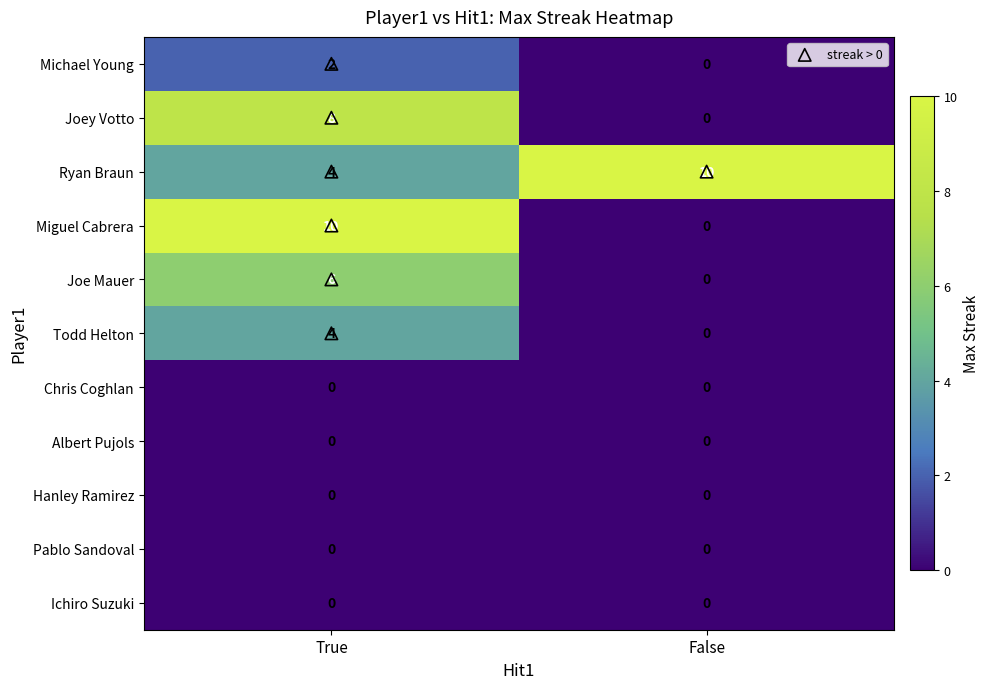

List the labels in order of Todd Helton value, largest first.

True, False